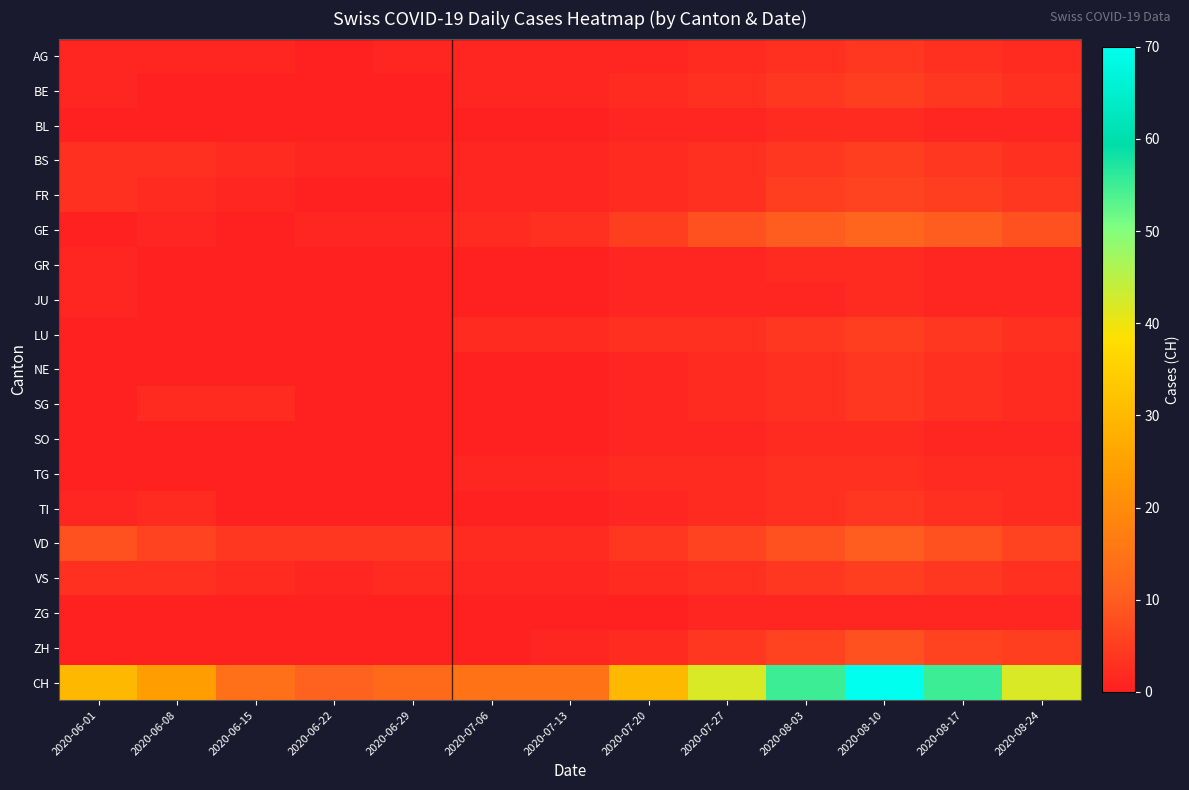

Which series changed the most between 2020-08-03 and 2020-08-24?

CH